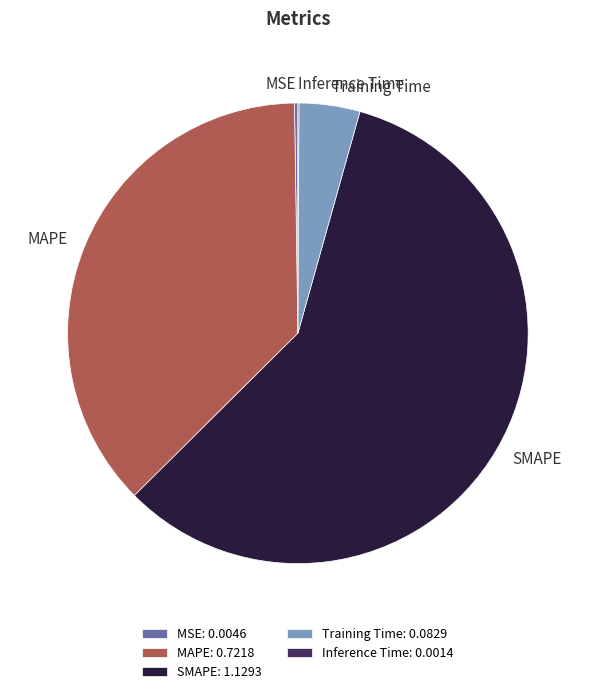

Is there a majority slice in this chart?

Yes